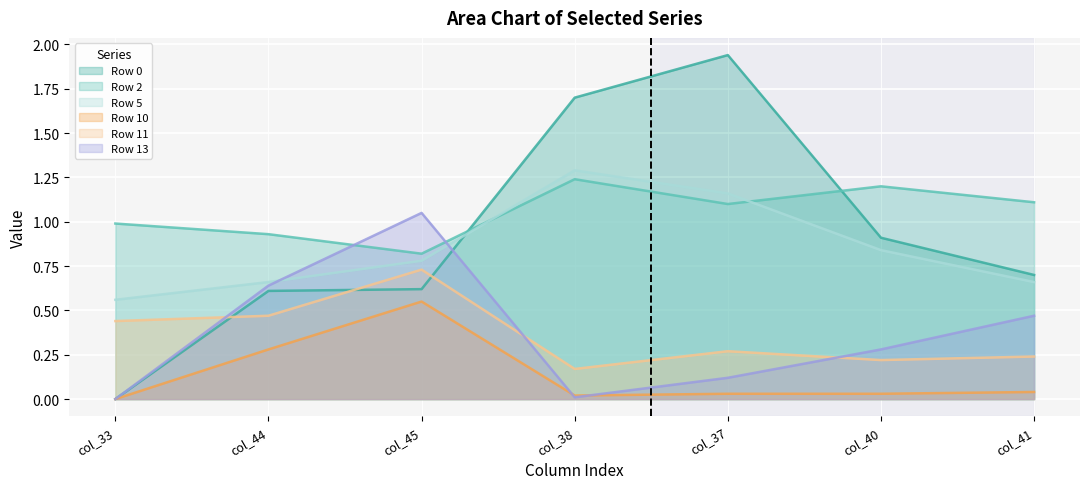

At which label does Row 11 reach its peak?

col_45